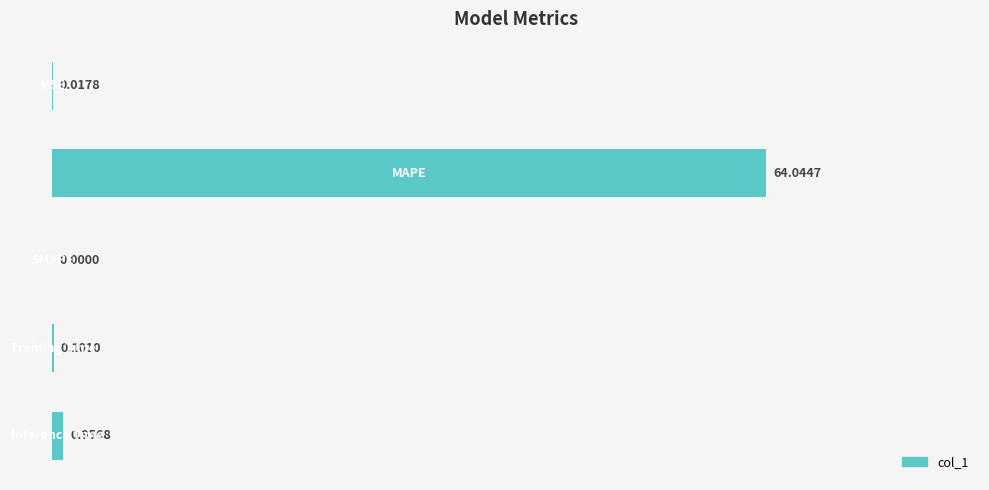

What is the sum of all values?

65.1